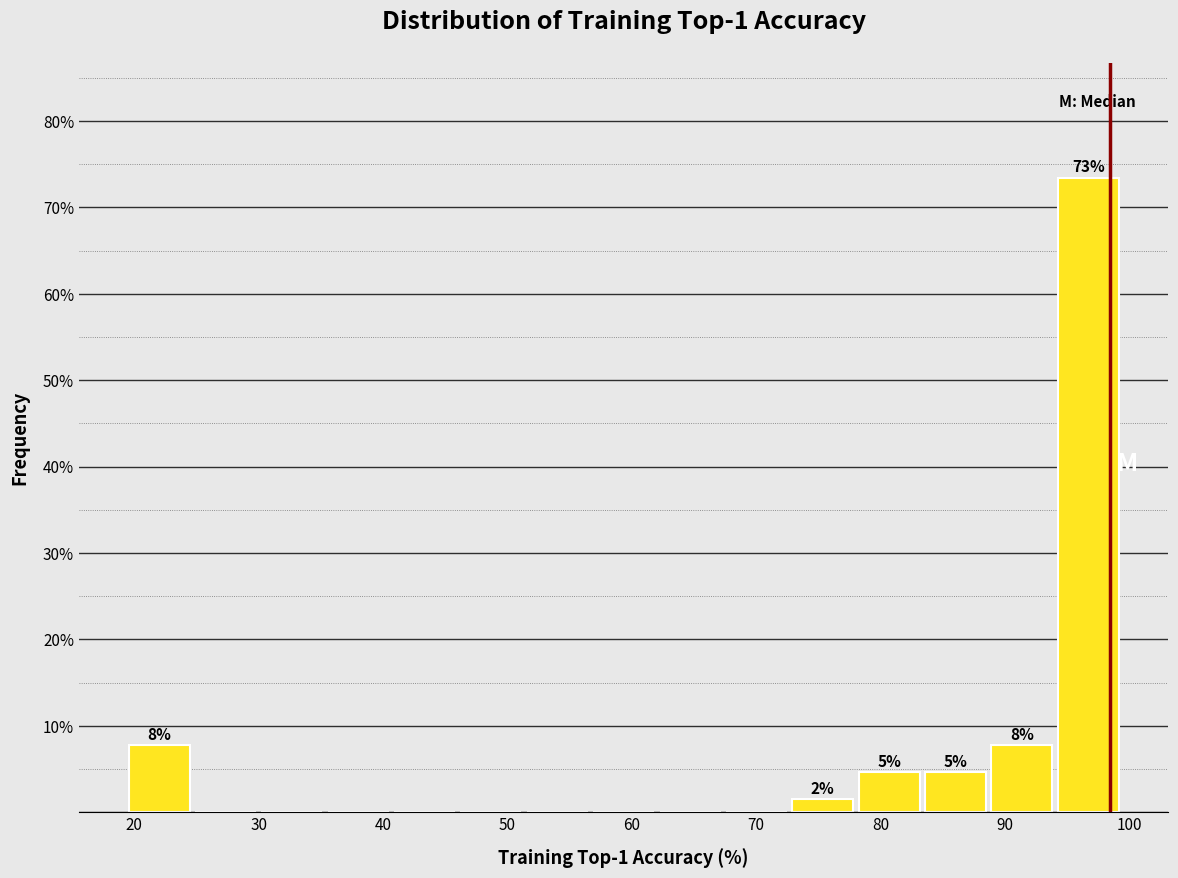

Which range on the x-axis has the tallest bar?

94 to 100